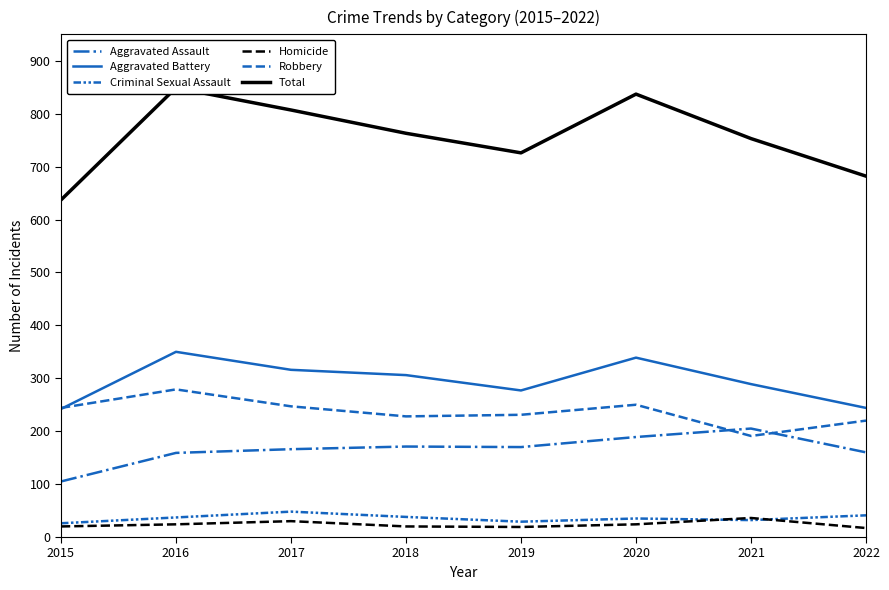

What is the sum of all Aggravated Assault values?

1325